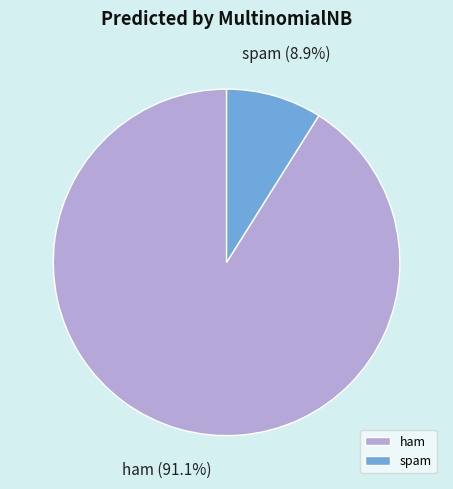

The ham slice represents 91% of the pie. True or false?

True